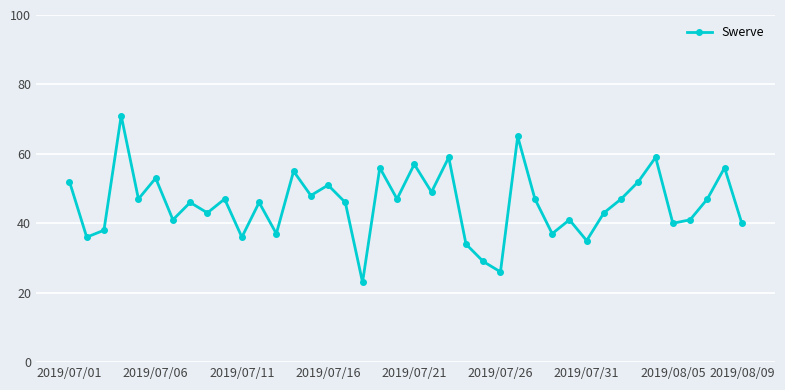

What is the average value?

46